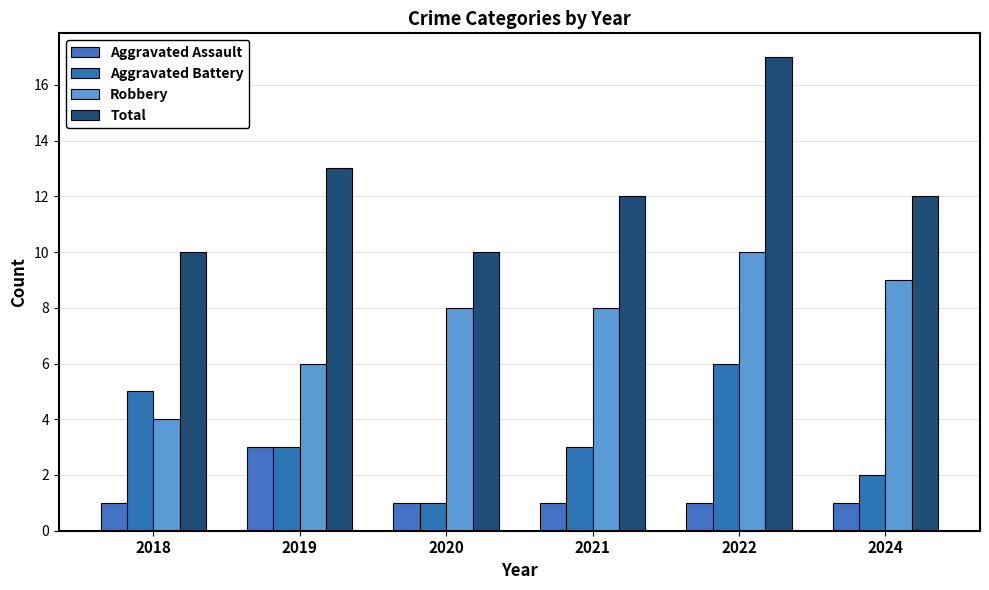

Reading left to right, list all the values displayed in this chart.

Aggravated Assault: 1	3	1	1	1	1
Aggravated Battery: 5	3	1	3	6	2
Robbery: 4	6	8	8	10	9
Total: 10	13	10	12	17	12